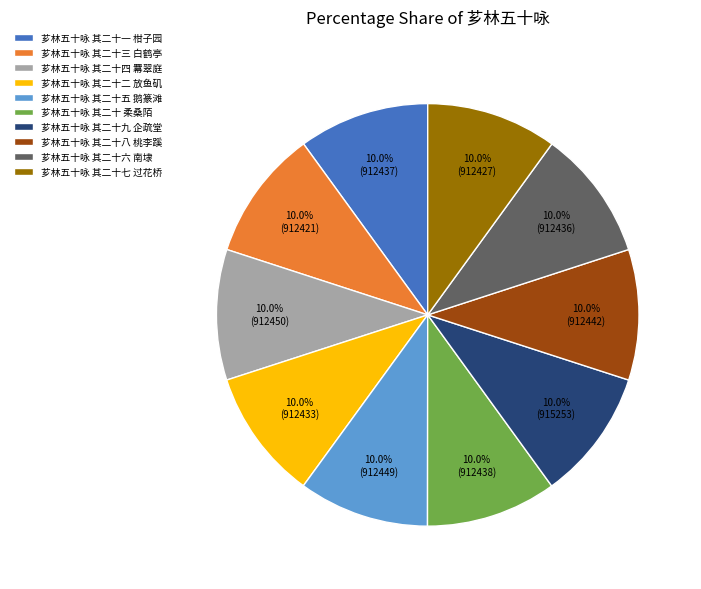

Does any single category account for the majority?

No